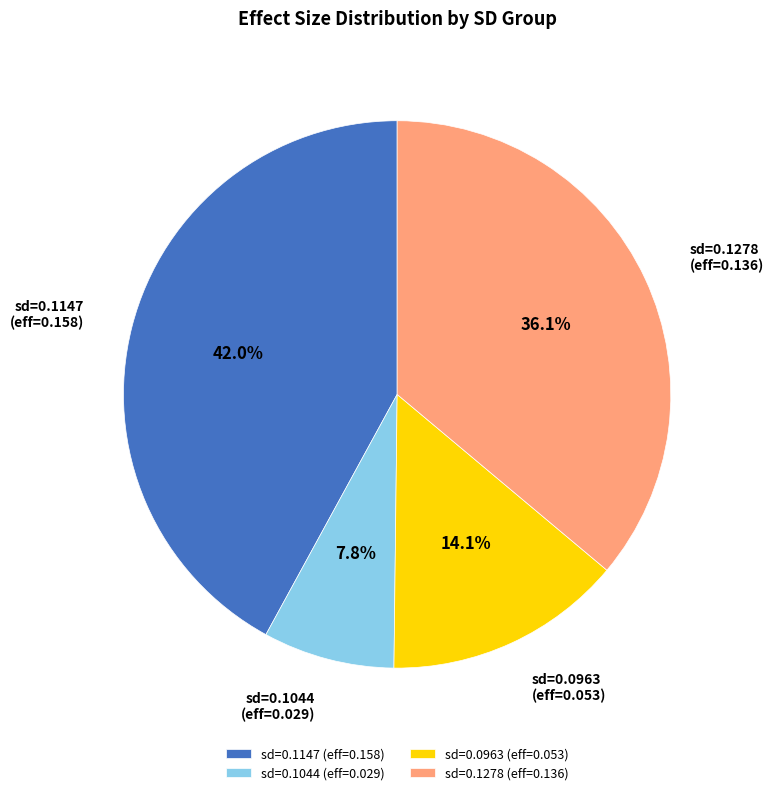

How many segments does this pie chart have?

4